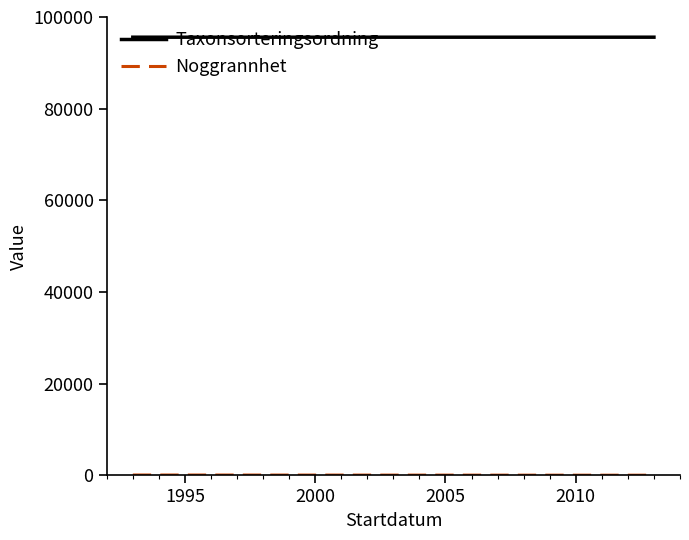

What is the average value of the Taxonsorteringsordning series?

95593.0